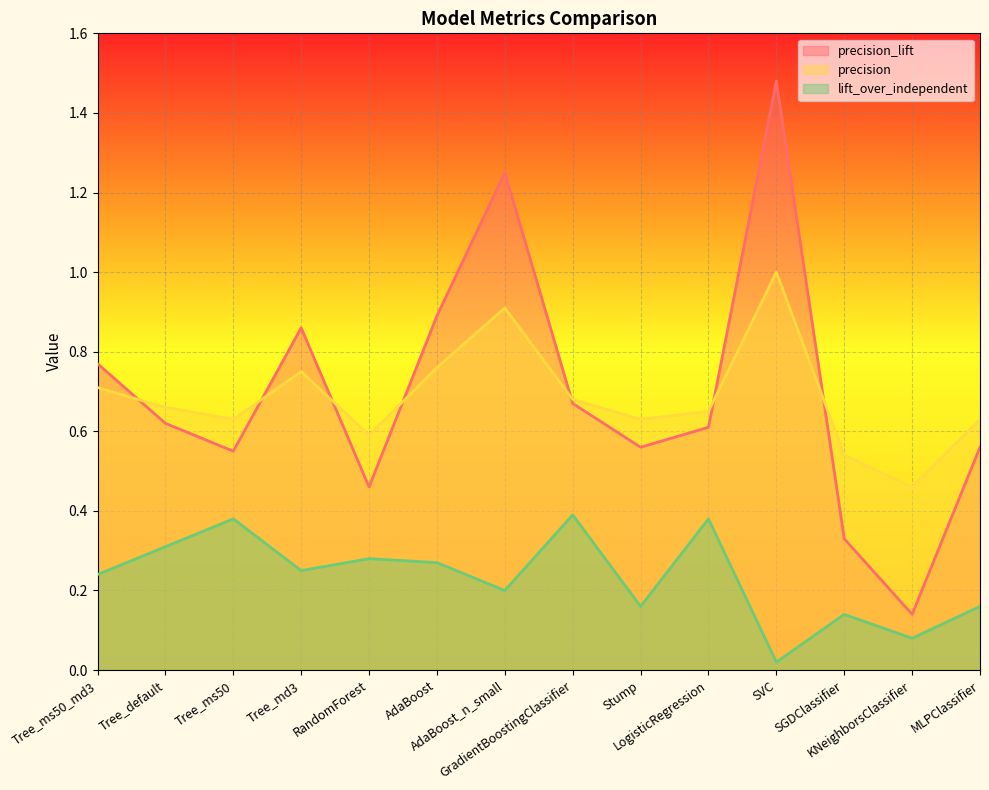

At which label is lift_over_independent closest to 0?

SVC